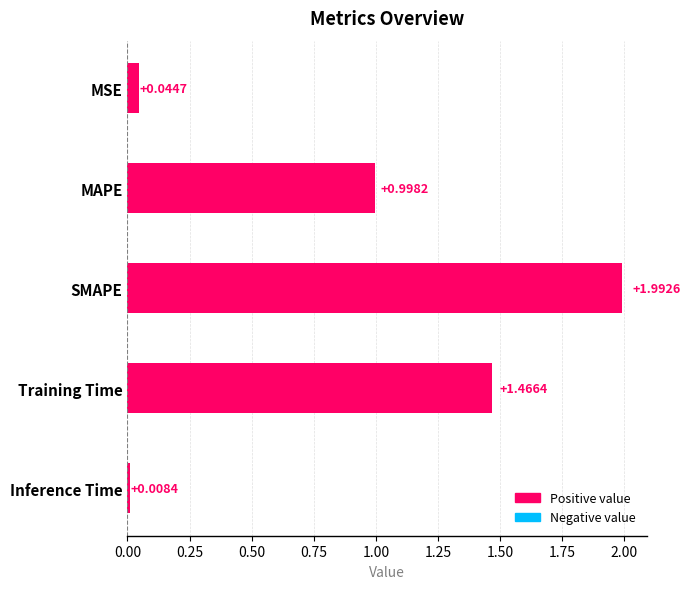

What is the maximum value shown in the chart?

2.0